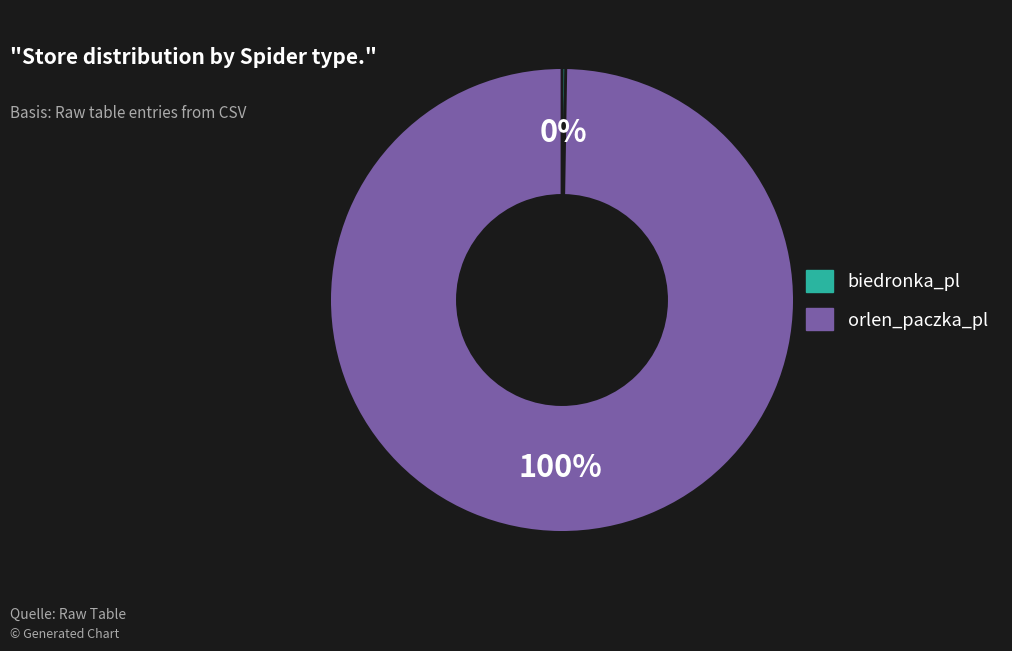

Which slice is the largest?

orlen_paczka_pl